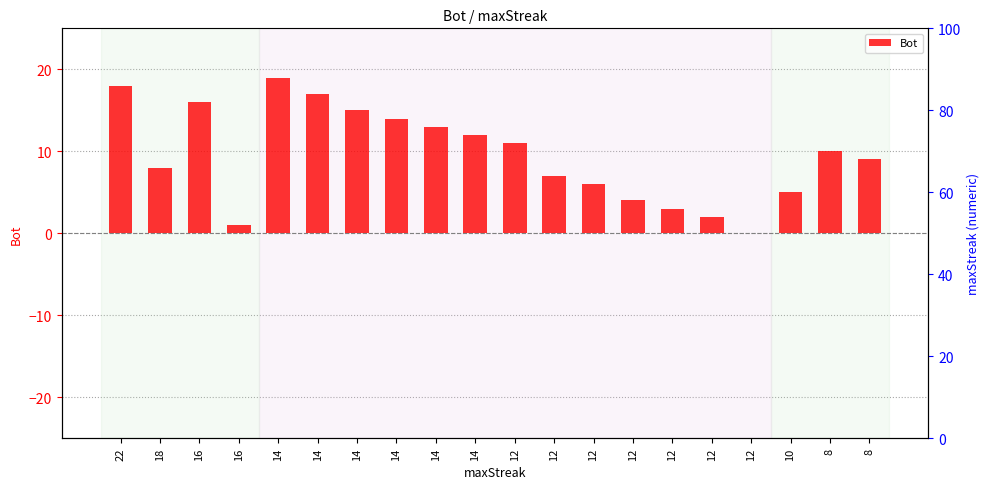

How many data points are less than 10?

10